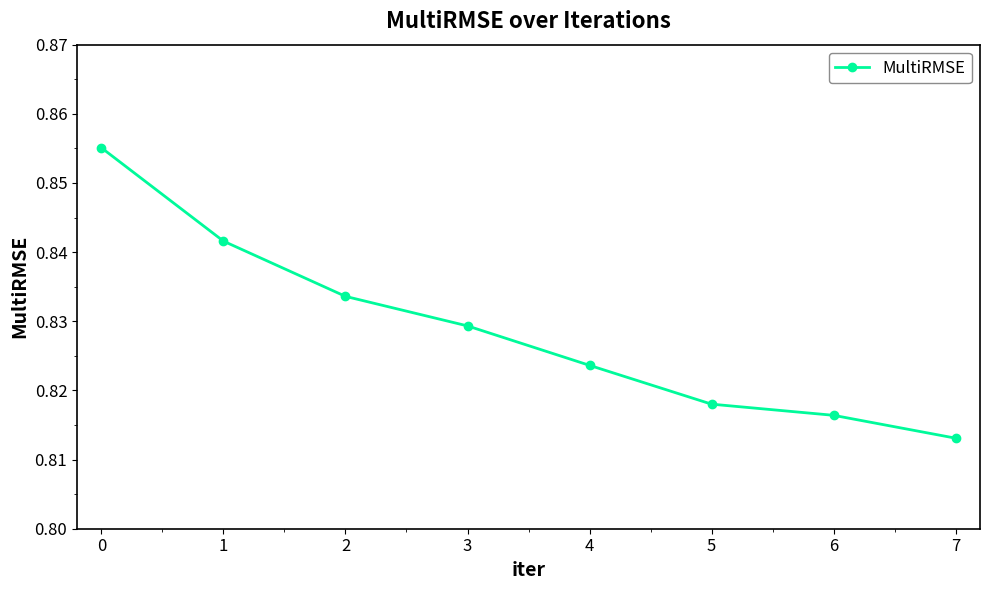

True or false: the data shows 1.2 at 5.

False